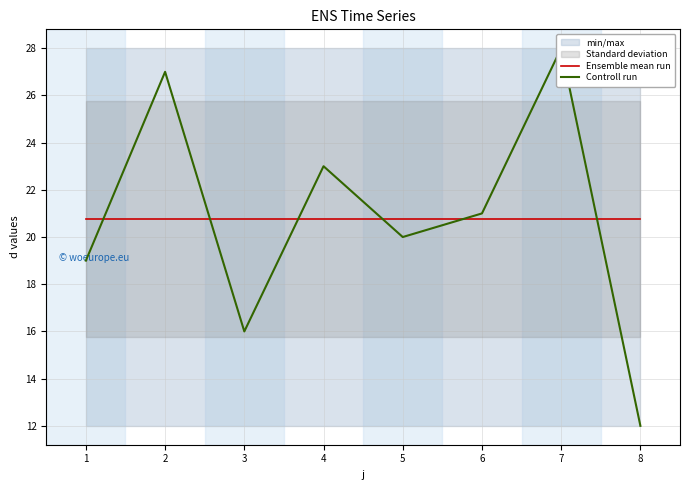

Which series has the largest total across all categories?

Ensemble mean run